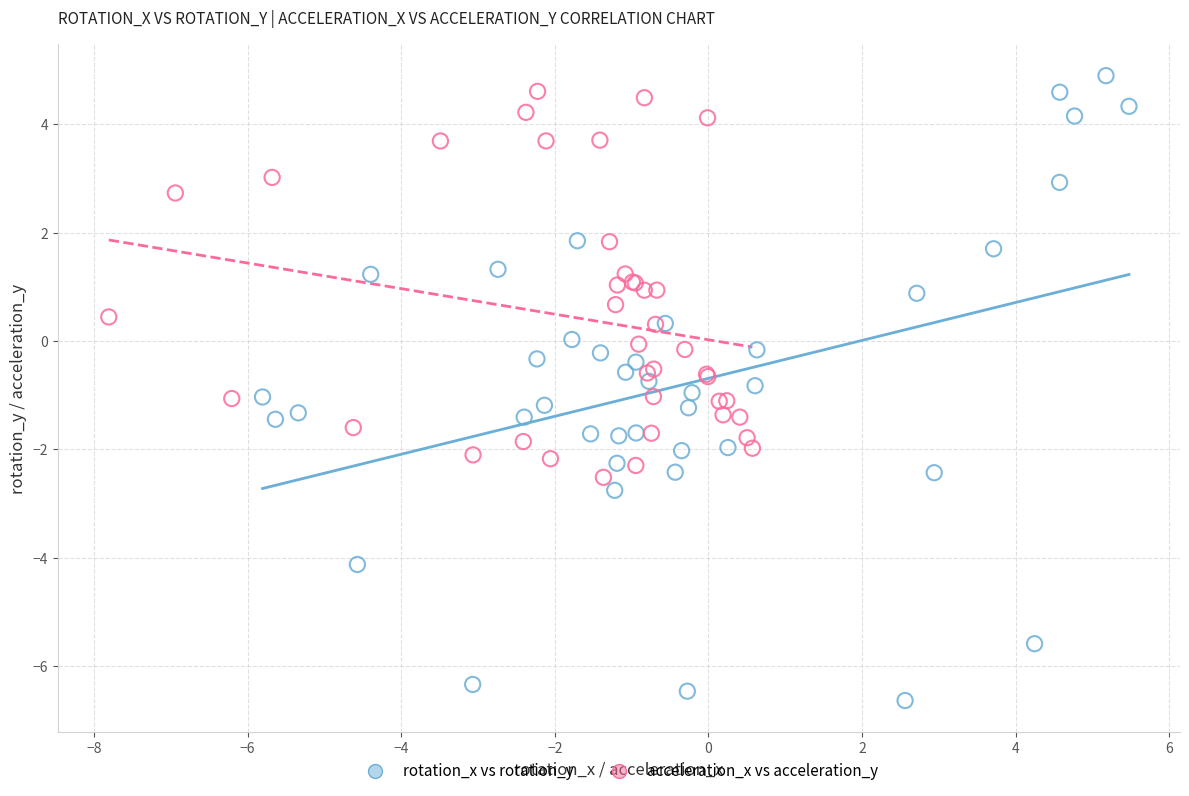

Which series reaches the minimum Y coordinate?

rotation_x vs rotation_y